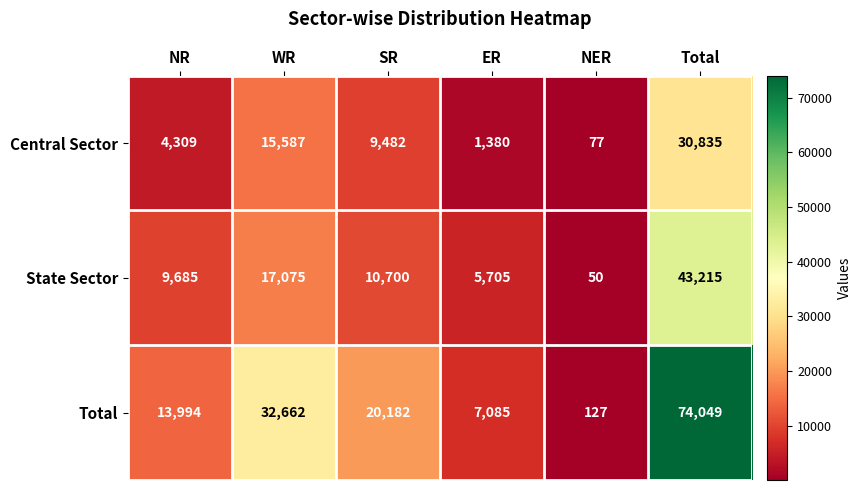

What is the maximum value shown in the chart?

74049